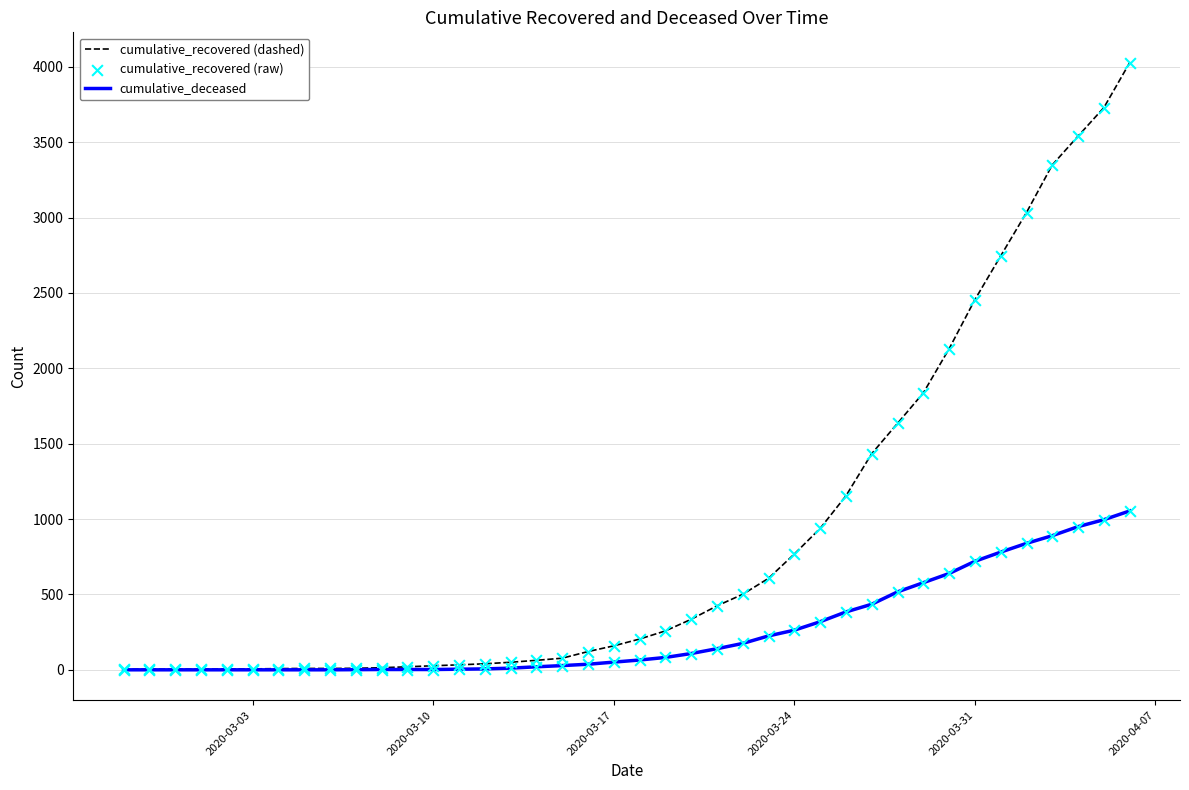

Which series has the largest total across all categories?

cumulative_recovered (dashed)